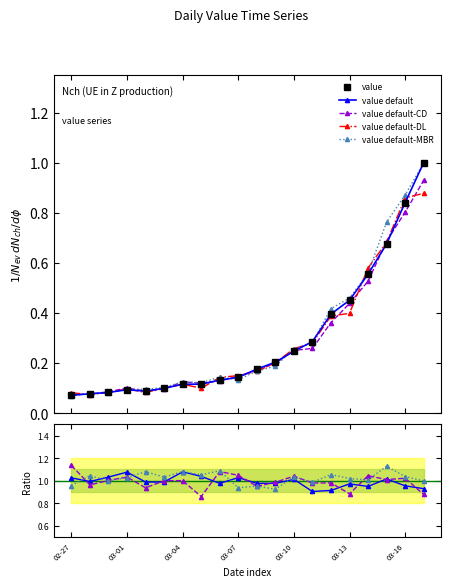

How many data points does each series have?

20